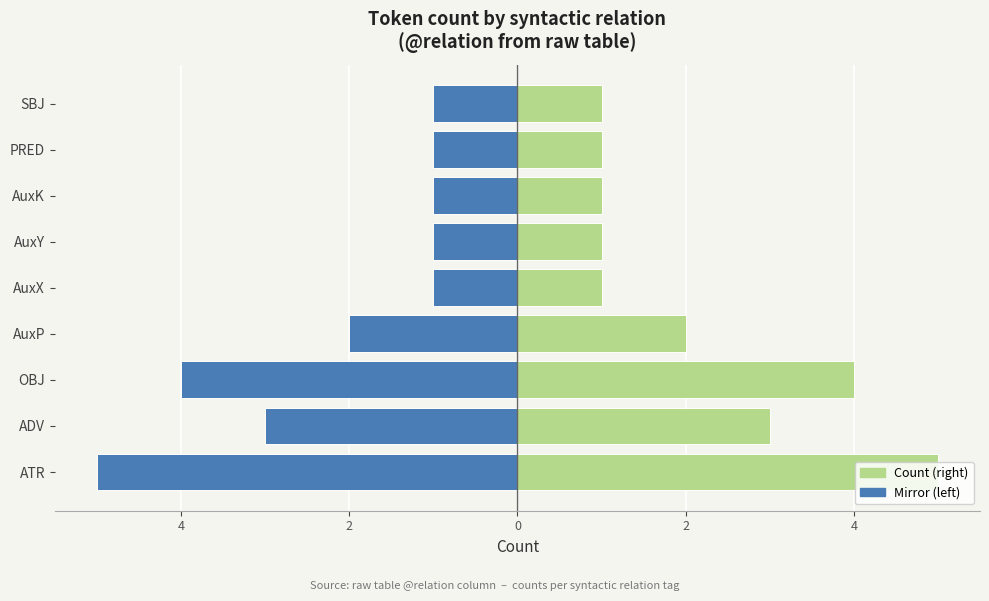

Is it true that Token count equals 0 at SBJ?

False